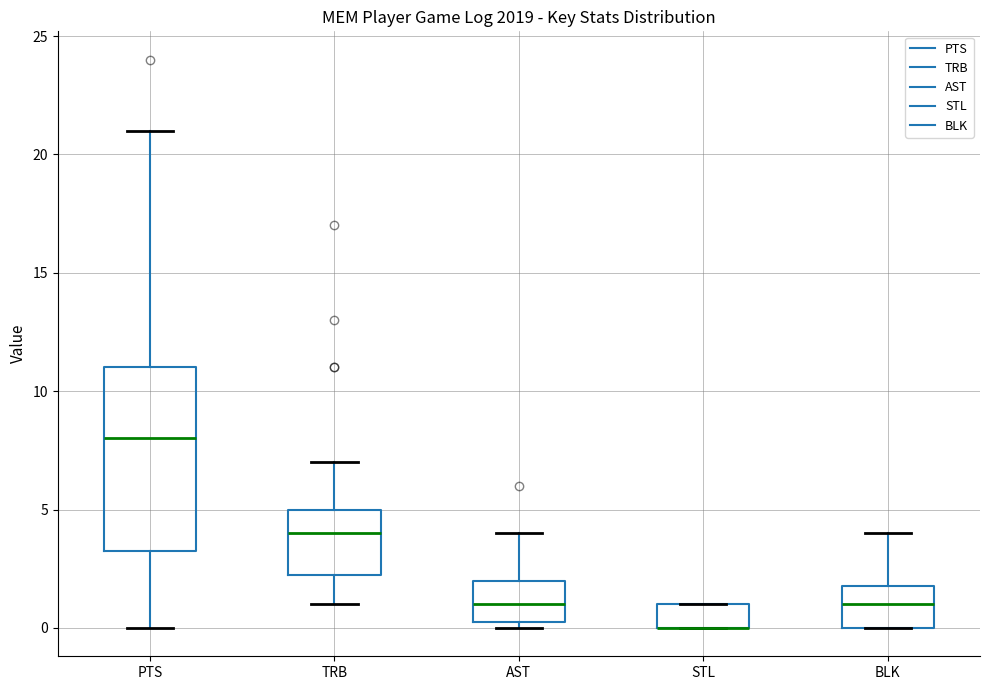

Reading left to right, transcribe this box plot: for each box, give where its median line is, the range the box spans, and where its two whiskers end, as read against the y-axis. The values are not printed on the chart, so give them approximately, as read against the axis.

PTS: median 8.0, box 3.5 to 11.0, whiskers 0.0 to 21.0
TRB: median 4.0, box 2.5 to 5.0, whiskers 1.0 to 7.0
AST: median 1.0, box 0.5 to 2.0, whiskers 0.0 to 4.0
STL: median 0.0 (drawn on the box's lower edge), box 0.0 to 1.0, whiskers 0.0 to 1.0
BLK: median 1.0, box 0.0 to 2.0, whiskers 0.0 to 4.0